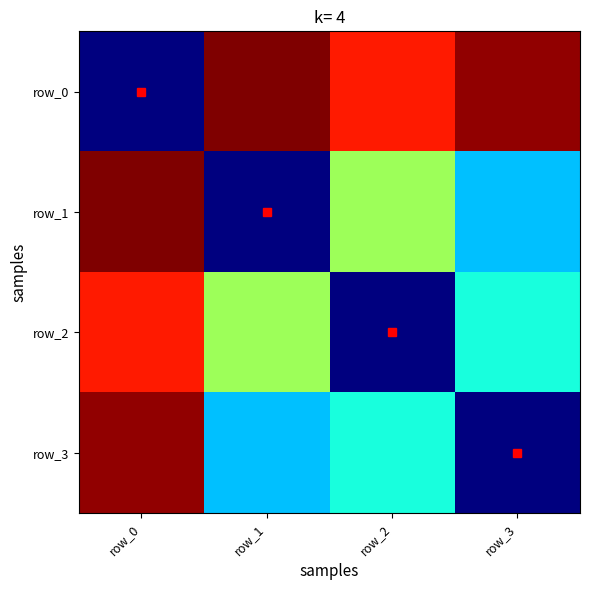

Reading left to right, list all the values displayed in this chart.

row_0: row_0=0.0	row_1=1.0	row_2=0.9	row_3=1.0
row_1: row_0=1.0	row_1=0.0	row_2=0.5	row_3=0.3
row_2: row_0=0.9	row_1=0.5	row_2=0.0	row_3=0.4
row_3: row_0=1.0	row_1=0.3	row_2=0.4	row_3=0.0